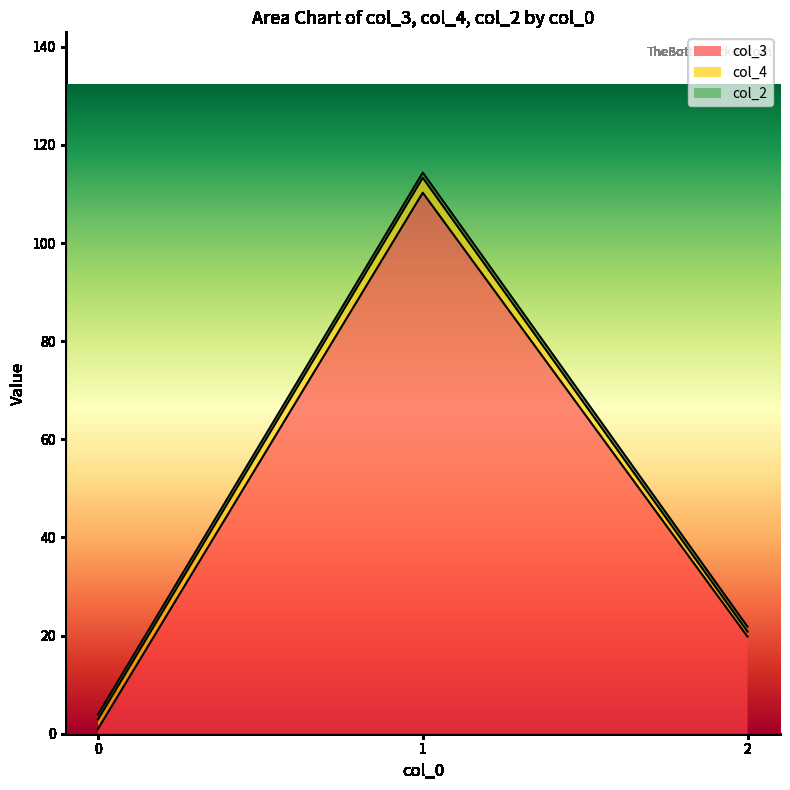

Where is col_3 nearest to the value 114?

1